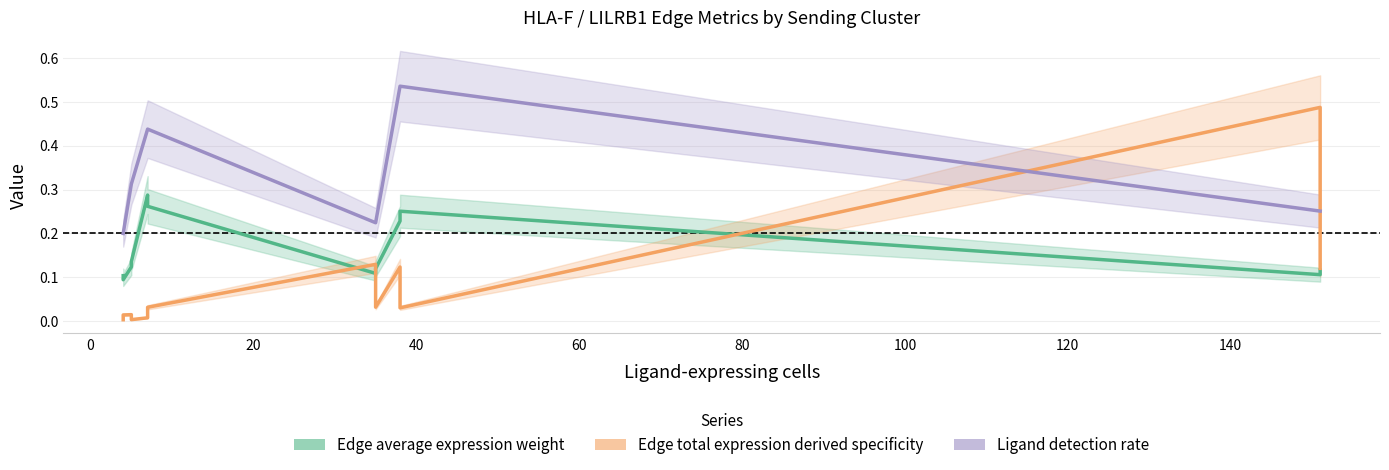

What is the difference between the maximum and minimum values in the Edge average expression weight series?

0.2